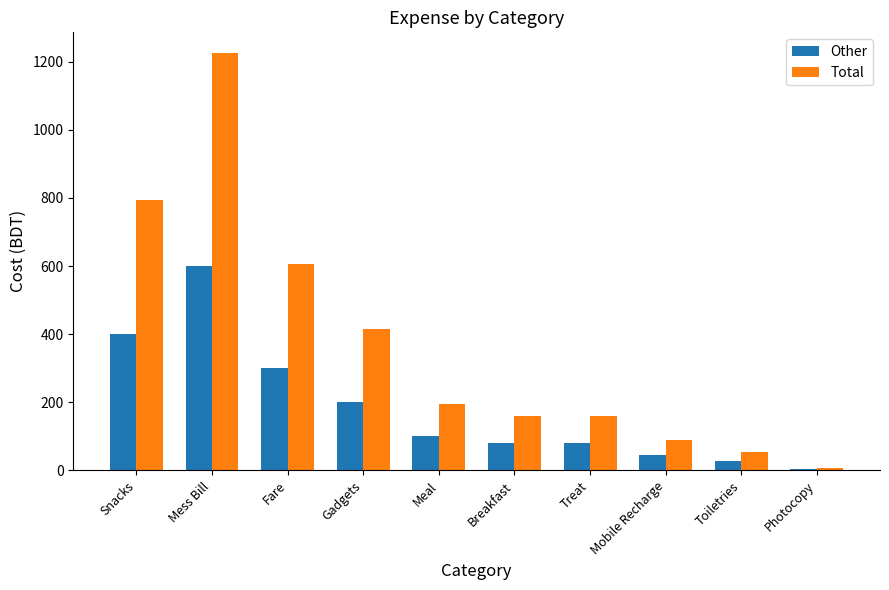

Are the bars horizontal?

No